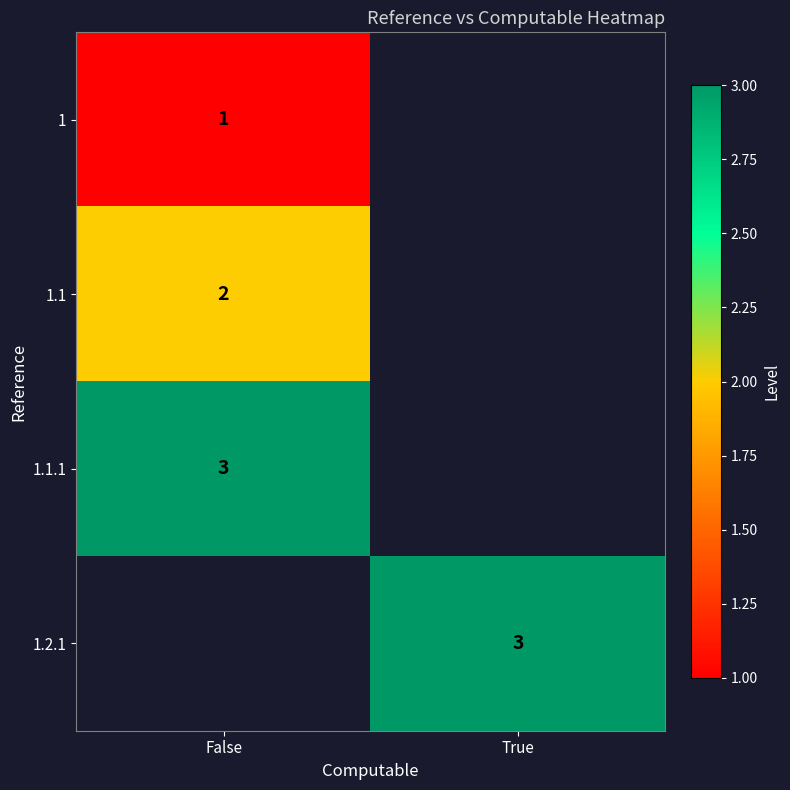

What is the greatest value displayed?

3